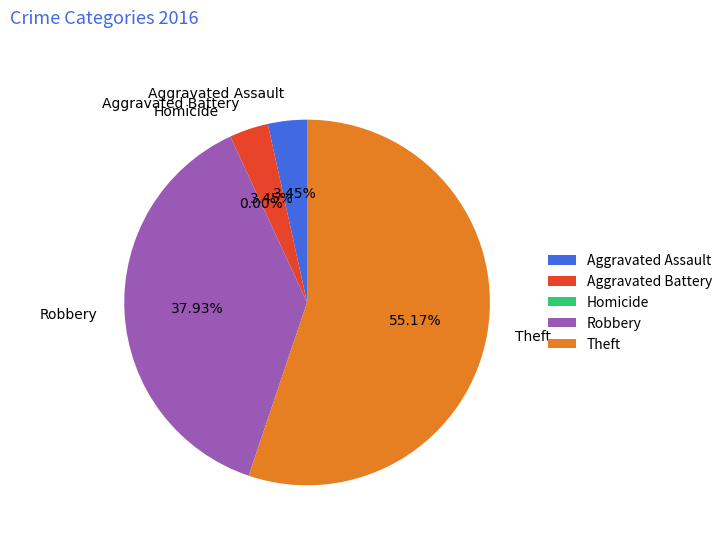

How many segments does this pie chart have?

5